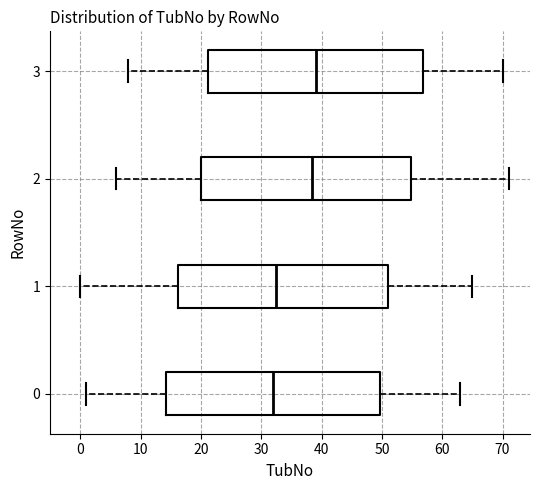

Reading bottom to top, read every box against the x-axis: the position of its median line, the range the box covers, and the ends of its whiskers. The values are not printed on the chart, so give them approximately, as read against the axis.

0: median 32, box 14 to 50, whiskers 1 to 63
1: median 33, box 16 to 51, whiskers 0 to 65
2: median 39, box 20 to 55, whiskers 6 to 71
3: median 39, box 21 to 57, whiskers 8 to 70